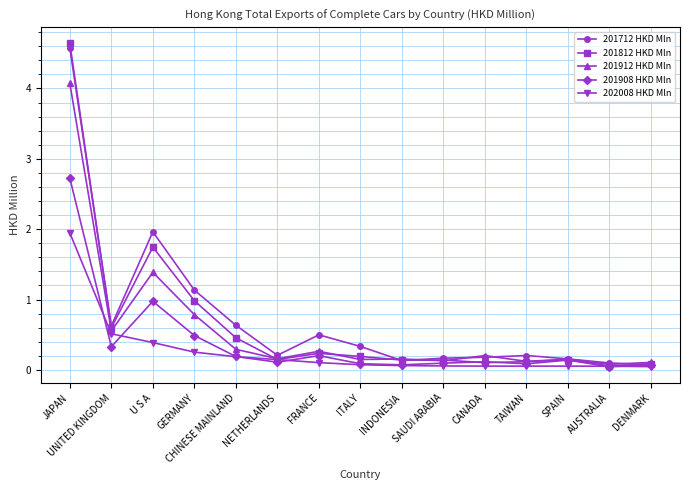

Count the number of data series in this chart.

5